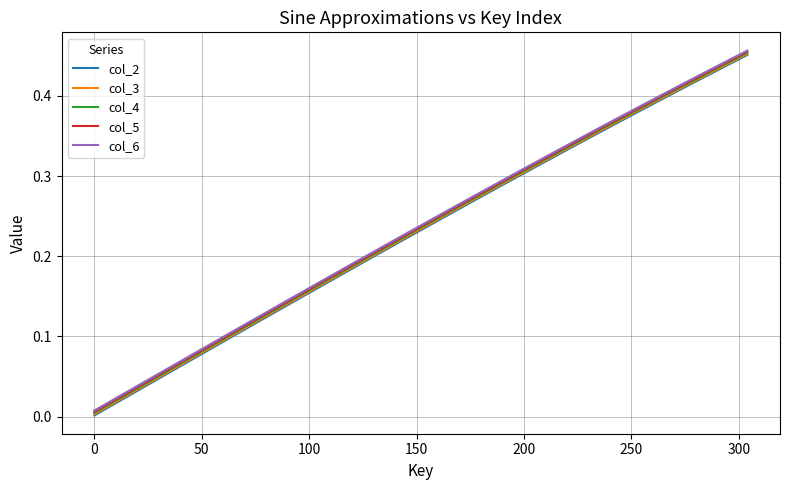

List the series in order of their overall mean, highest first.

col_6, col_5, col_4, col_3, col_2